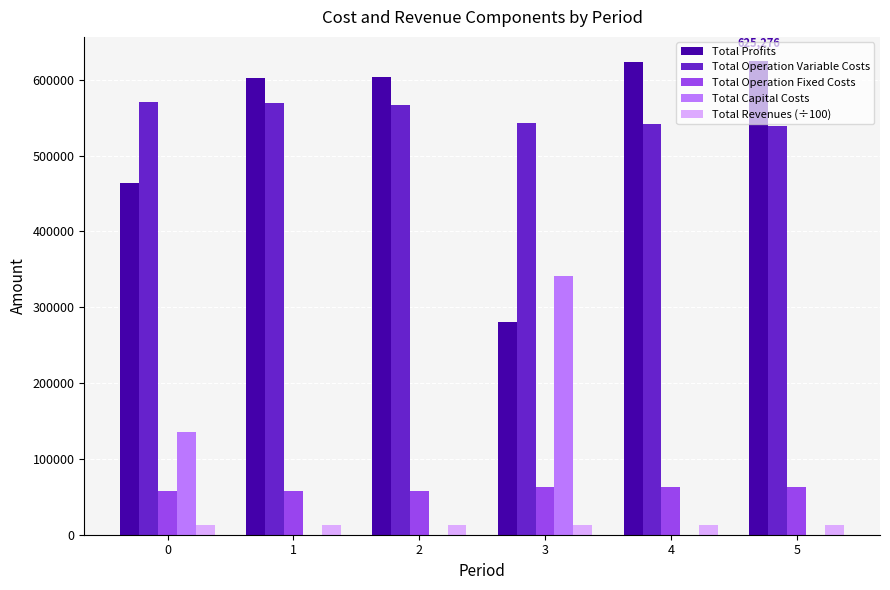

How many categories are shown in the chart?

6